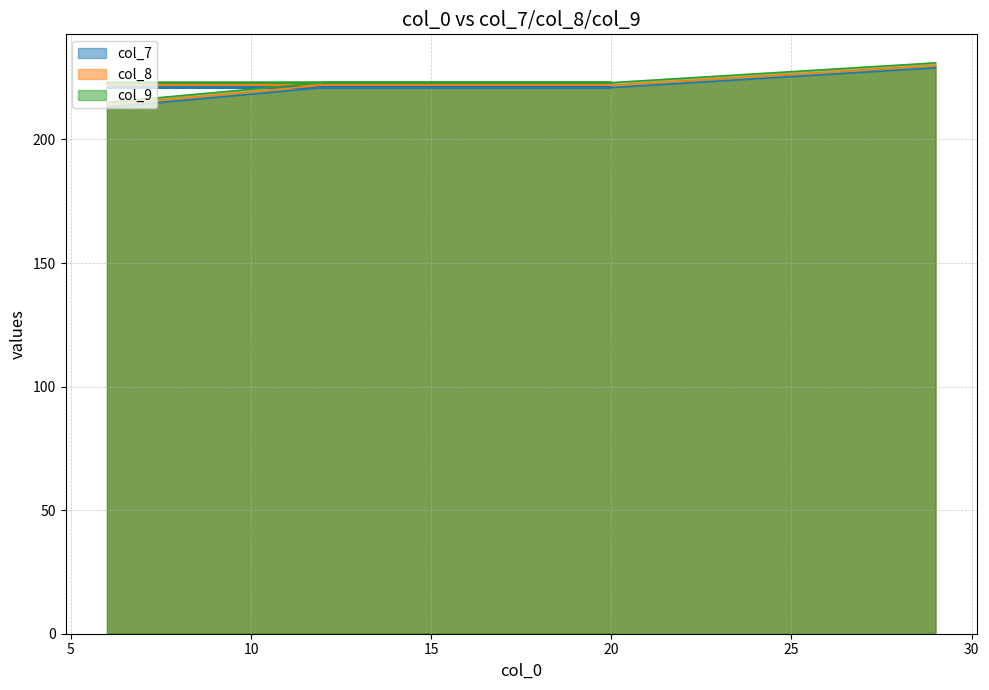

At which category does the chart reach its peak across all series?

29